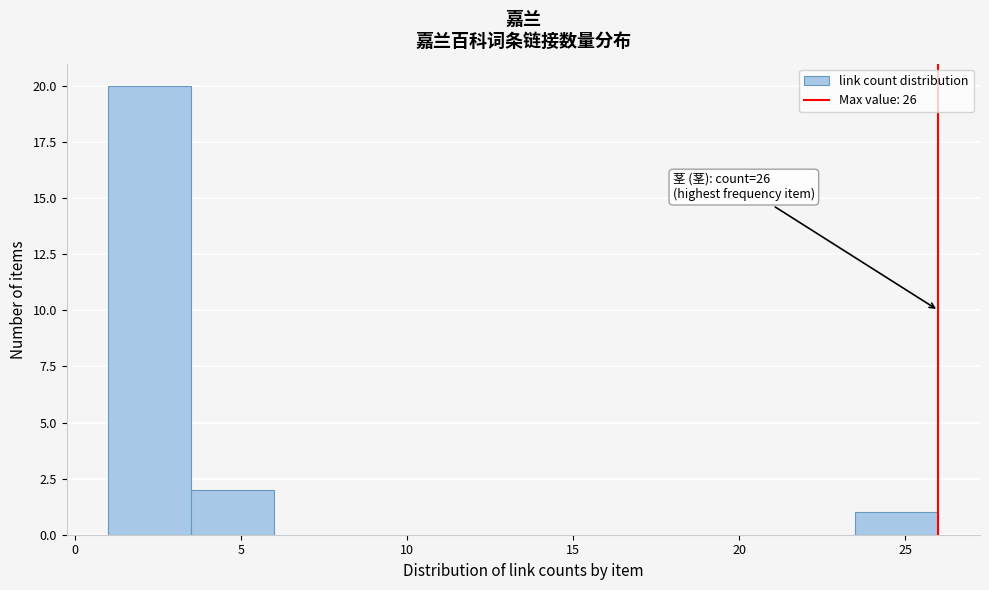

Over which range of the x-axis is the bar tallest?

1.0 to 3.5